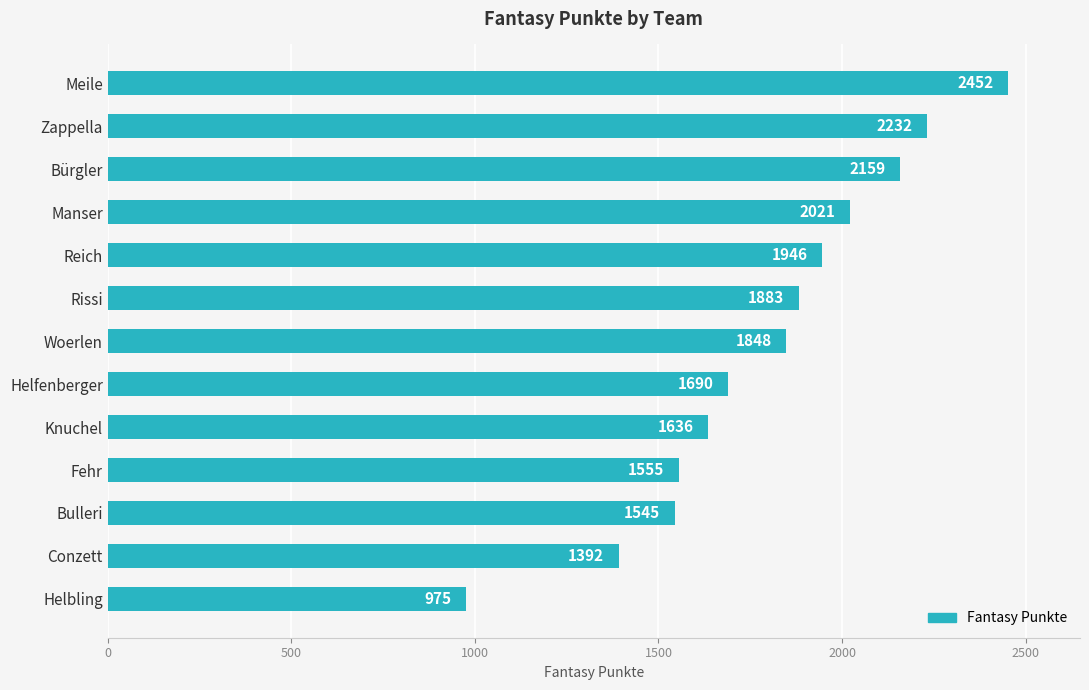

Approximately how many times larger is the value at Zappella compared to Bürgler?

1.0